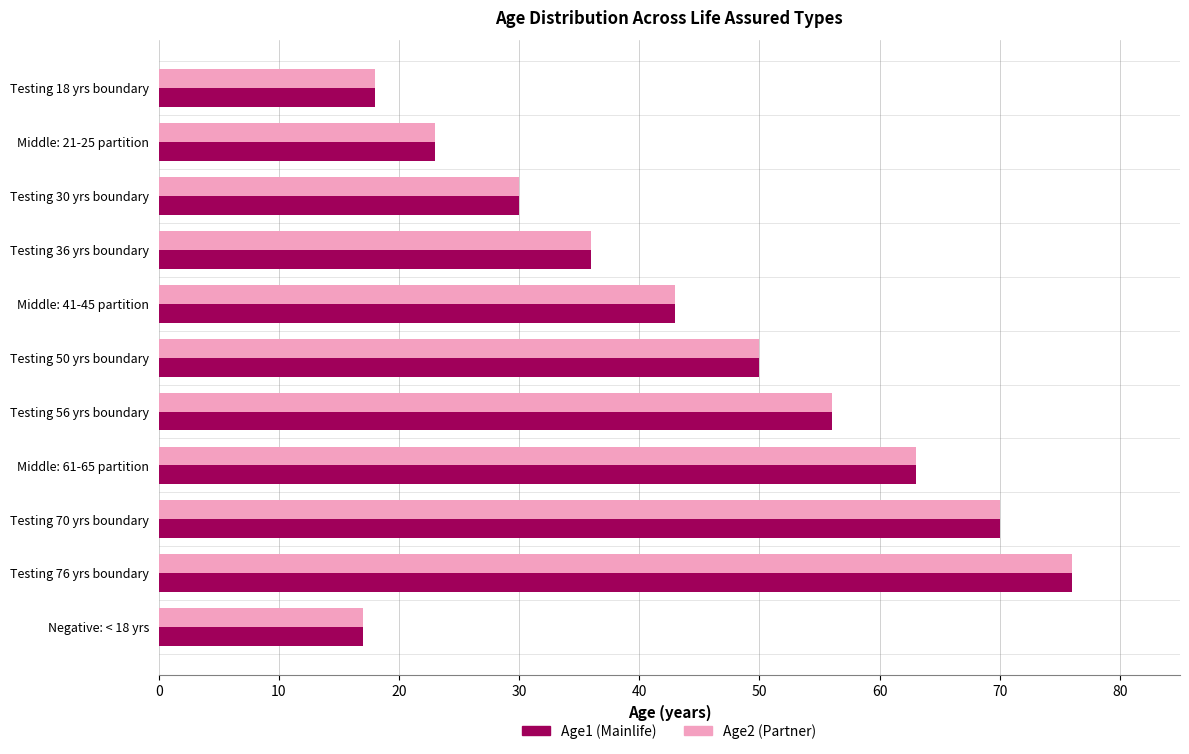

What is the smallest value displayed?

17